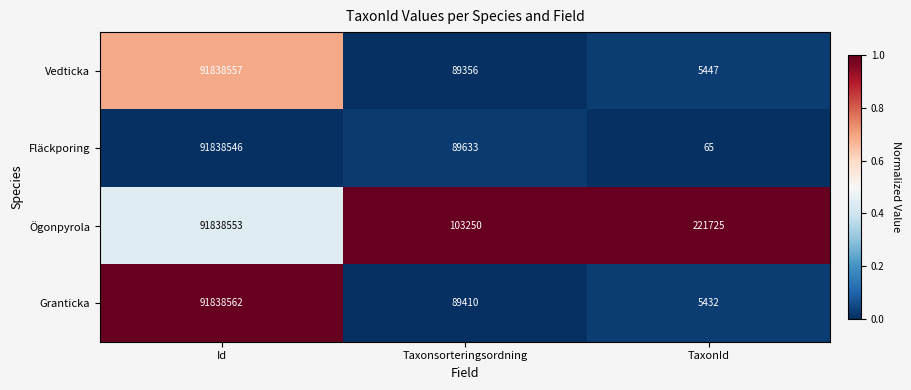

What is the total value across all series at Taxonsorteringsordning?

371649